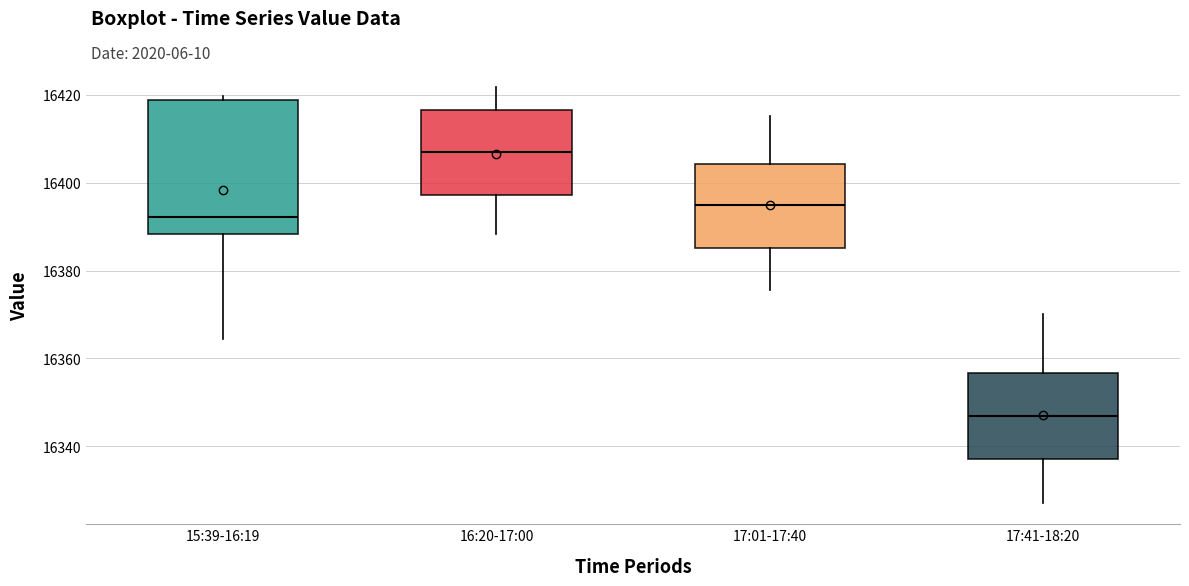

Reading left to right, transcribe this box plot: for each box, give where its median line is, the range the box spans, and where its two whiskers end, as read against the y-axis. The values are not printed on the chart, so give them approximately, as read against the axis.

15:39-16:19: median 16392, box 16388 to 16418, whiskers 16364 to 16420
16:20-17:00: median 16408, box 16398 to 16416, whiskers 16388 to 16422
17:01-17:40: median 16396, box 16386 to 16404, whiskers 16376 to 16416
17:41-18:20: median 16346, box 16338 to 16356, whiskers 16328 to 16370